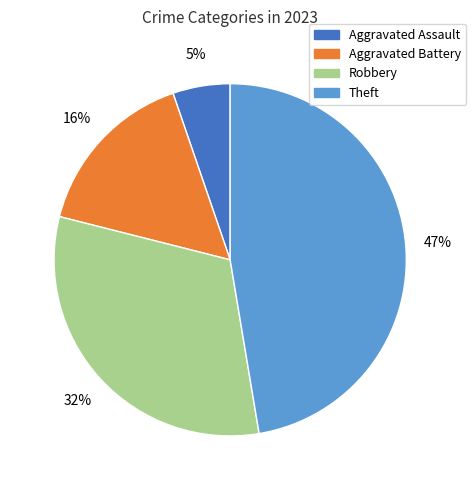

To the nearest percent, what is the average slice percentage?

25%